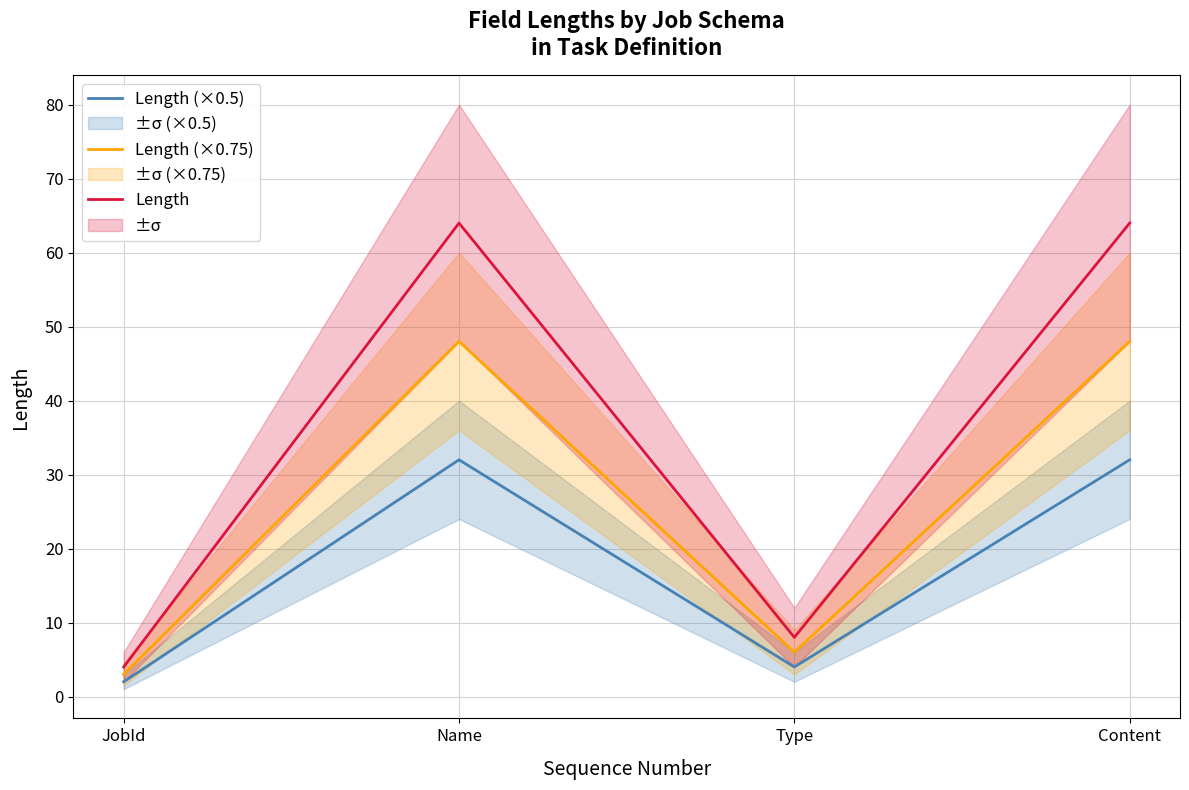

At JobId, list the series in order from largest to smallest.

Length, Length (×0.75), Length (×0.5)